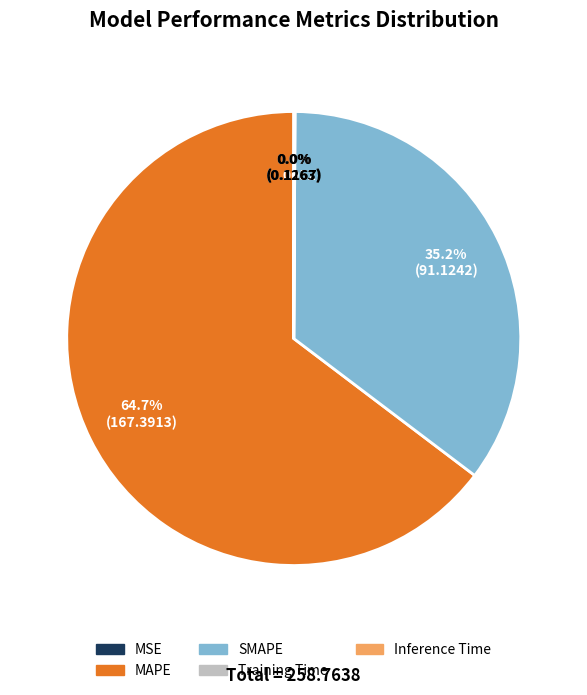

Is there any slice that represents more than half of the pie?

Yes